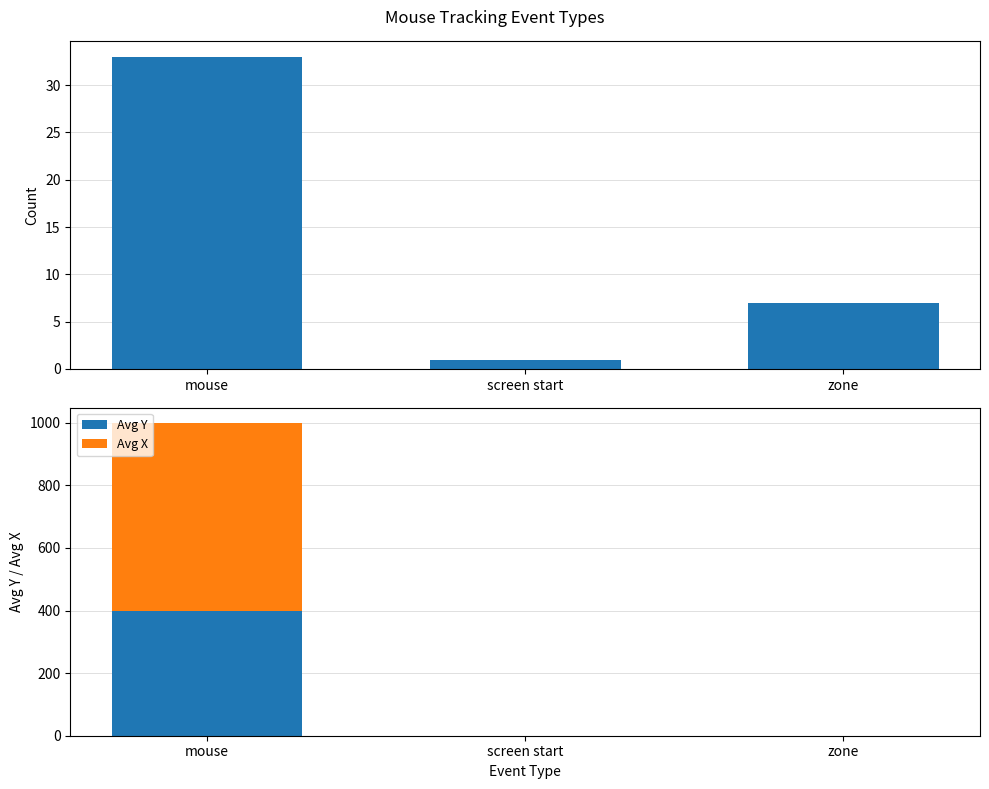

What is the label of the 2nd bar from the left?

screen start